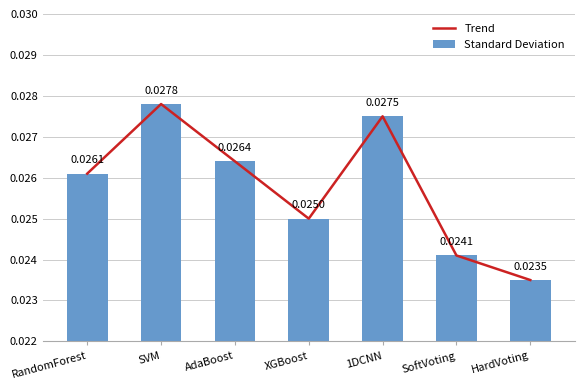

What are all the series names shown in the legend?

Trend, Standard Deviation